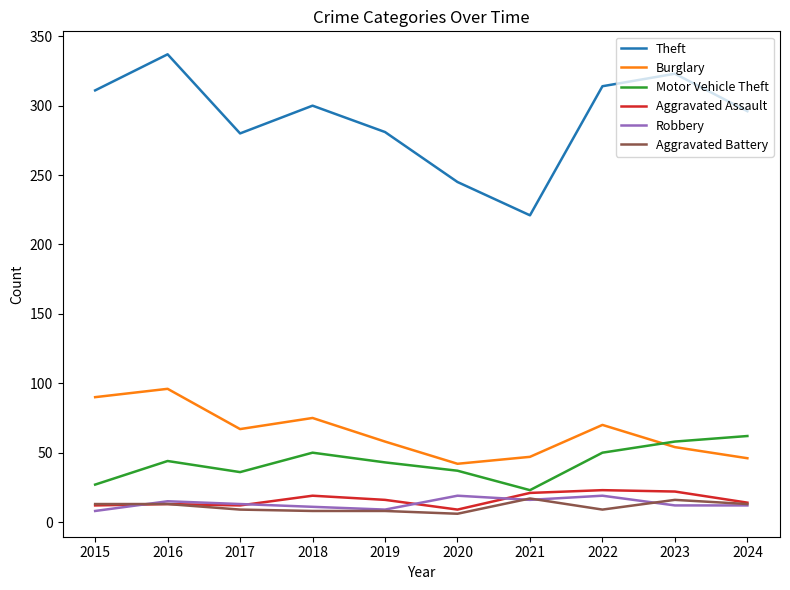

Where is the first local minimum for Theft?

2017